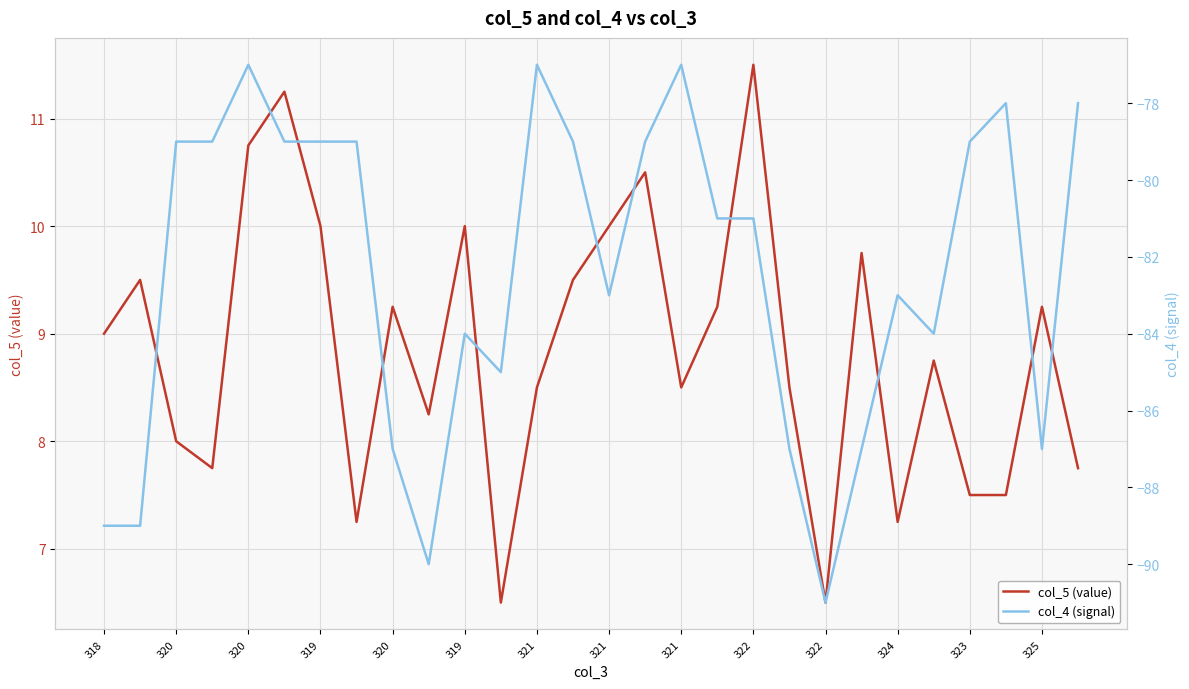

In col_5 (value), how many points are higher than both neighbors (excluding endpoints)?

9